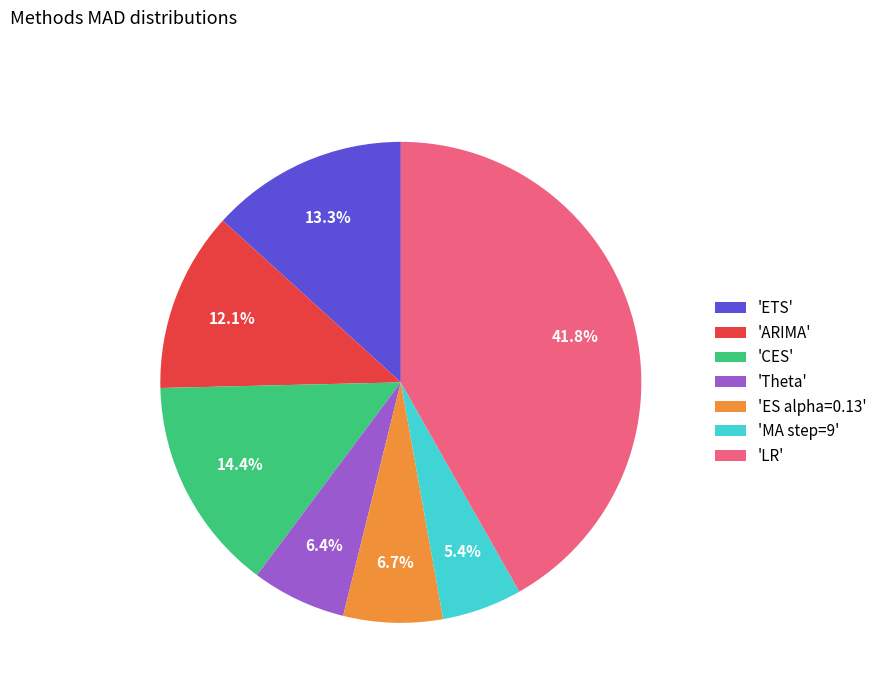

What portion of the pie excludes 'LR'?

58.2%